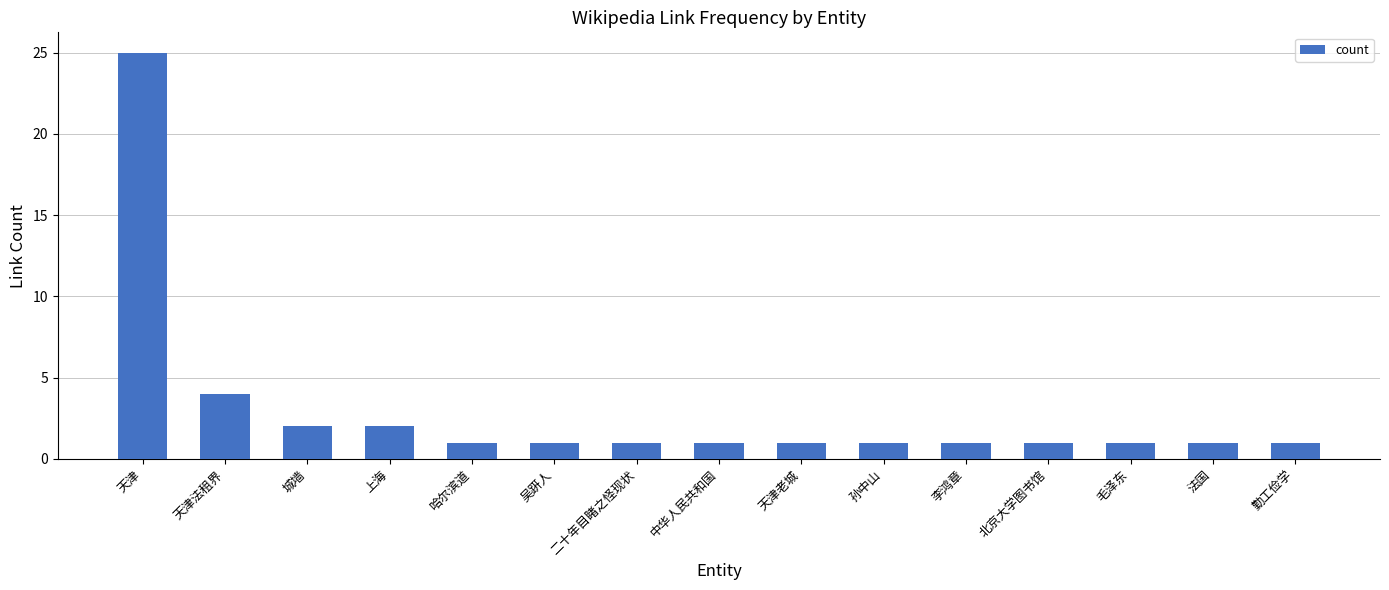

What is the difference between the values at 天津 and 二十年目睹之怪现状?

24